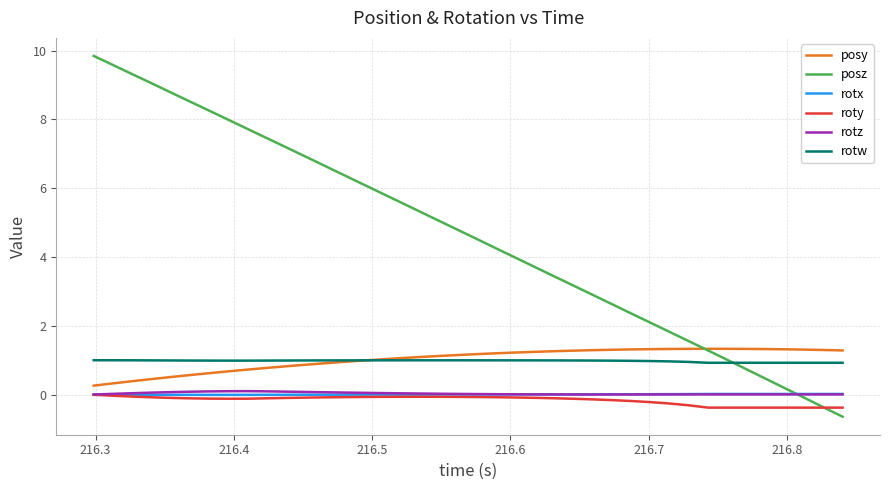

Is this an area chart (filled region under the line)?

No